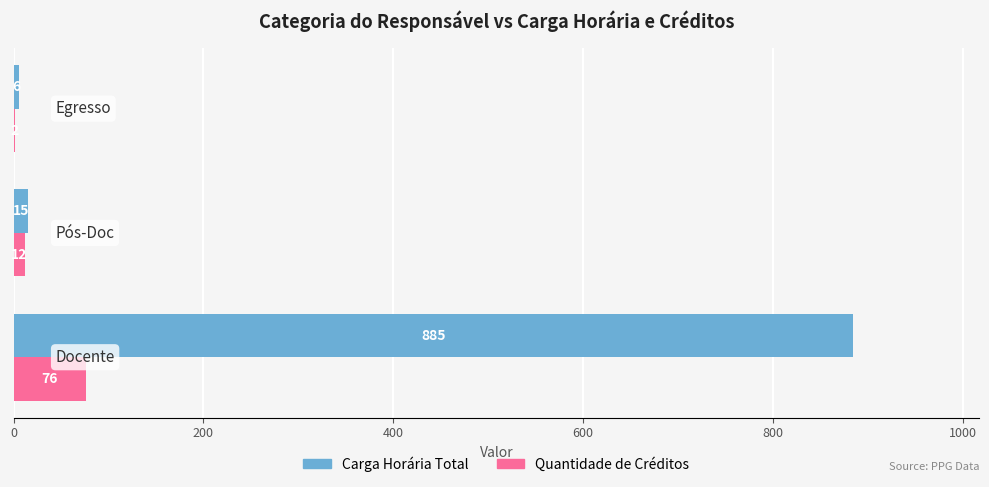

What is the sum of all Quantidade de Créditos values?

90